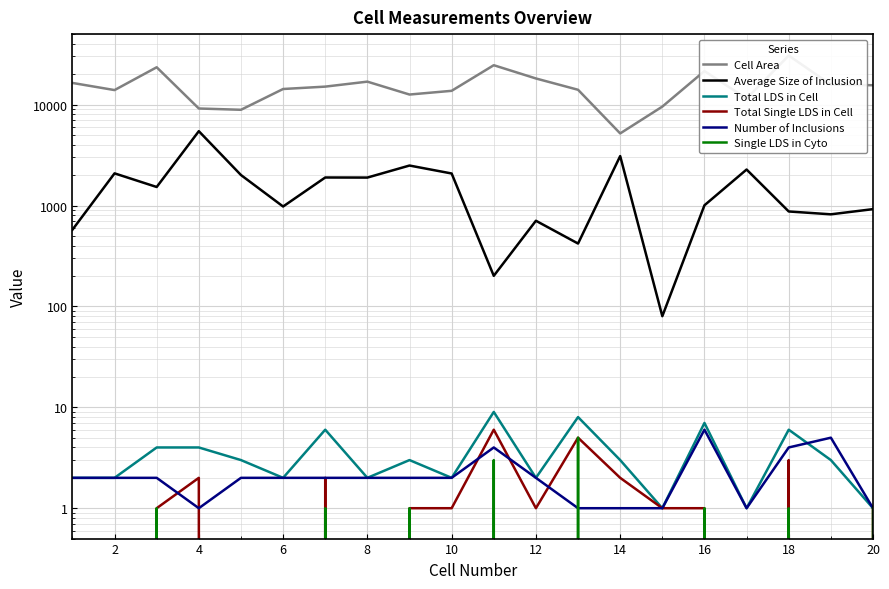

Between 18 and 10, which is larger?

18